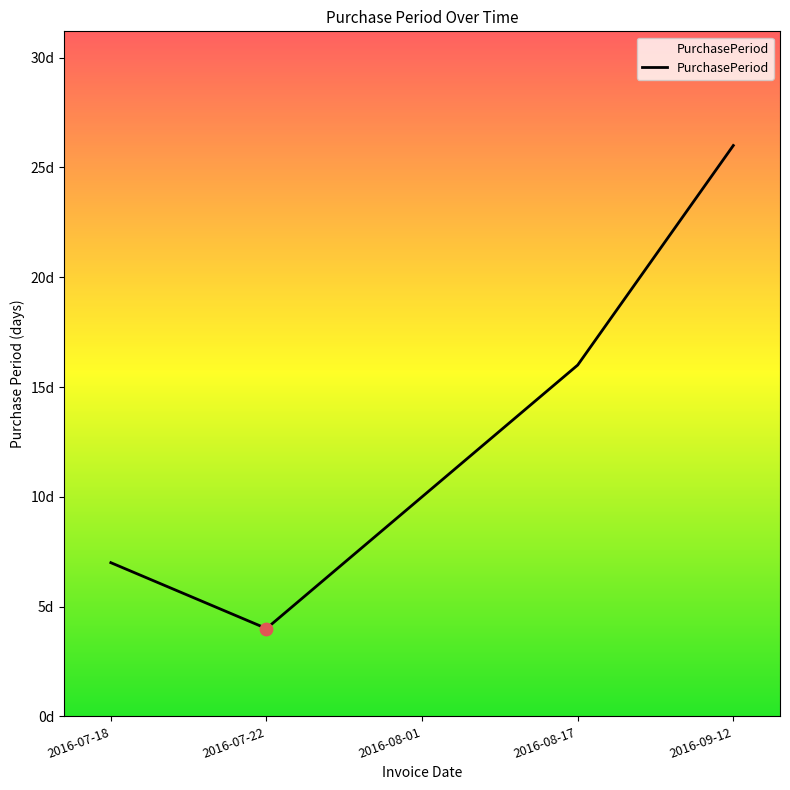

What is the change in value from 2016-07-22 to 2016-08-01?

+6